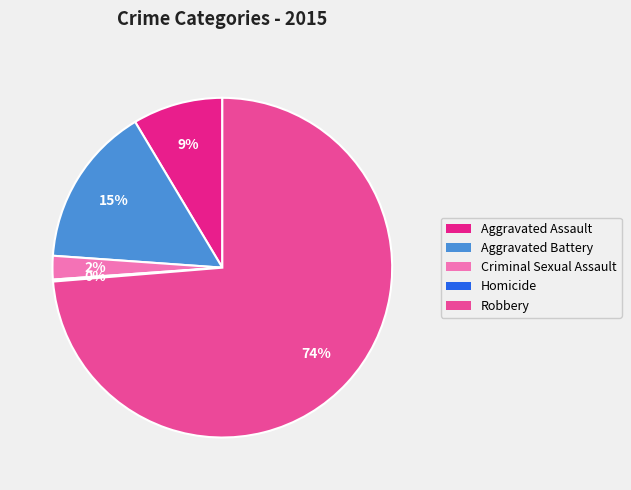

Which category accounts for the majority?

Robbery